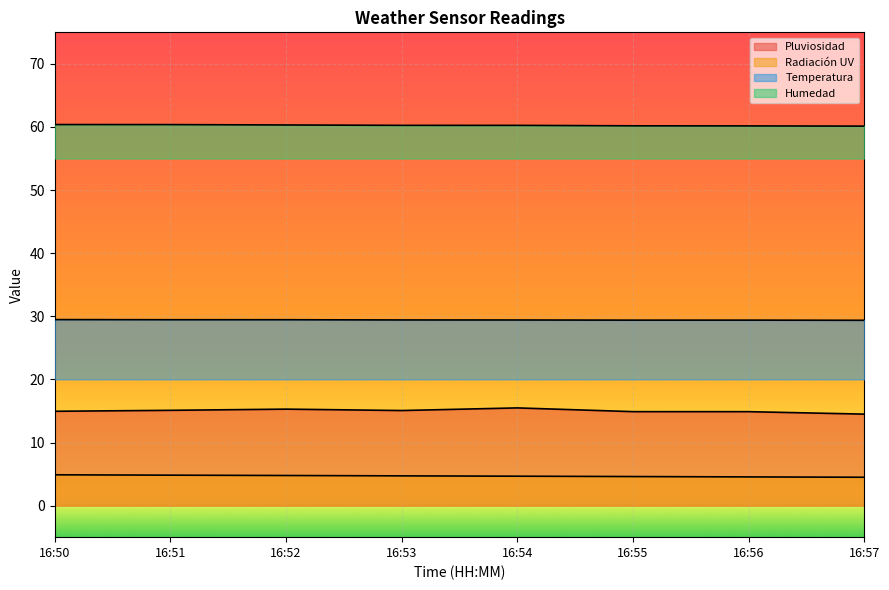

How many categories are shown in the chart?

8